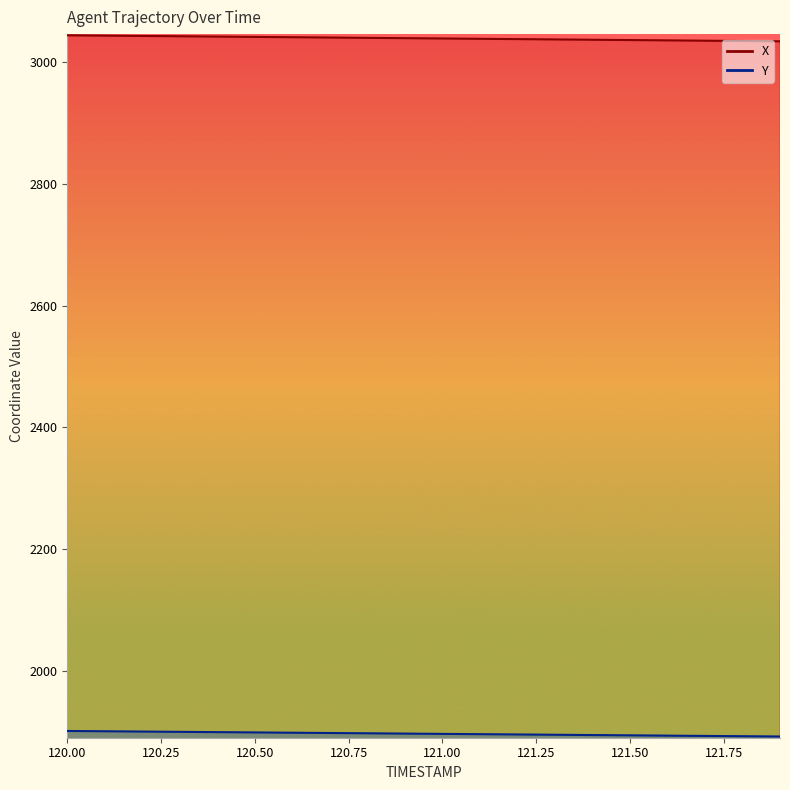

What is the approximate value of Y at 121.9?

1891.7